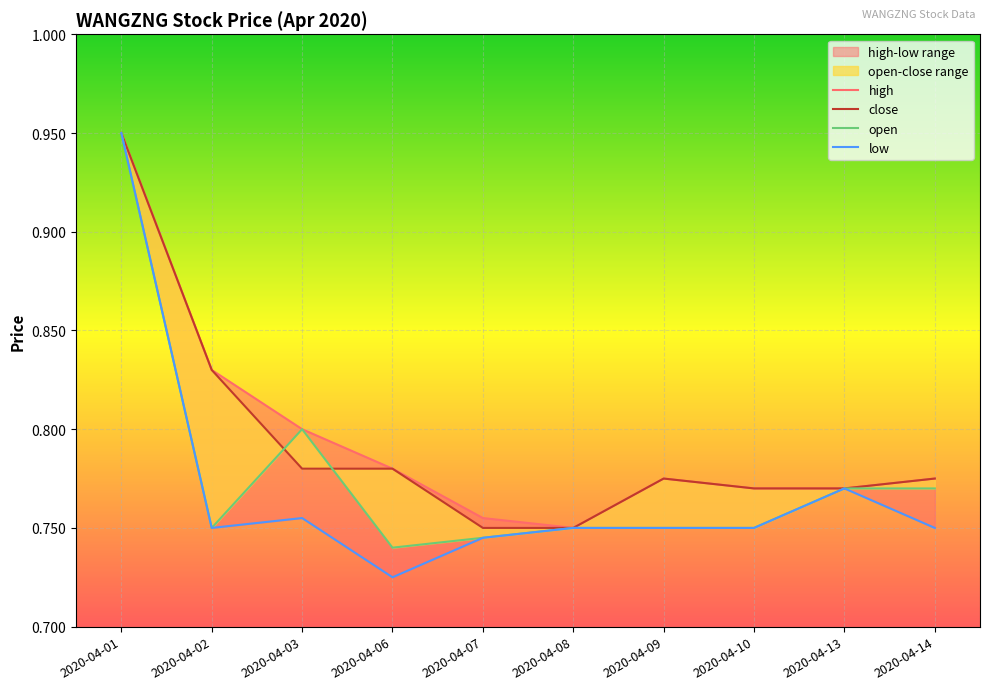

Where is the first local maximum for close?

2020-04-09